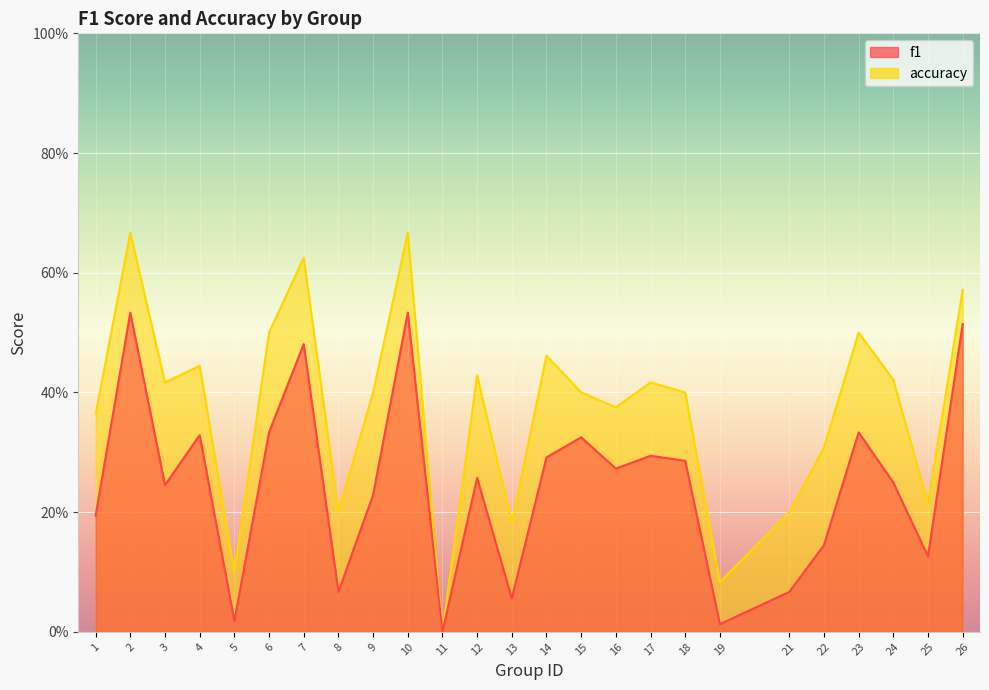

True or false: f1 and accuracy cross at least once.

False